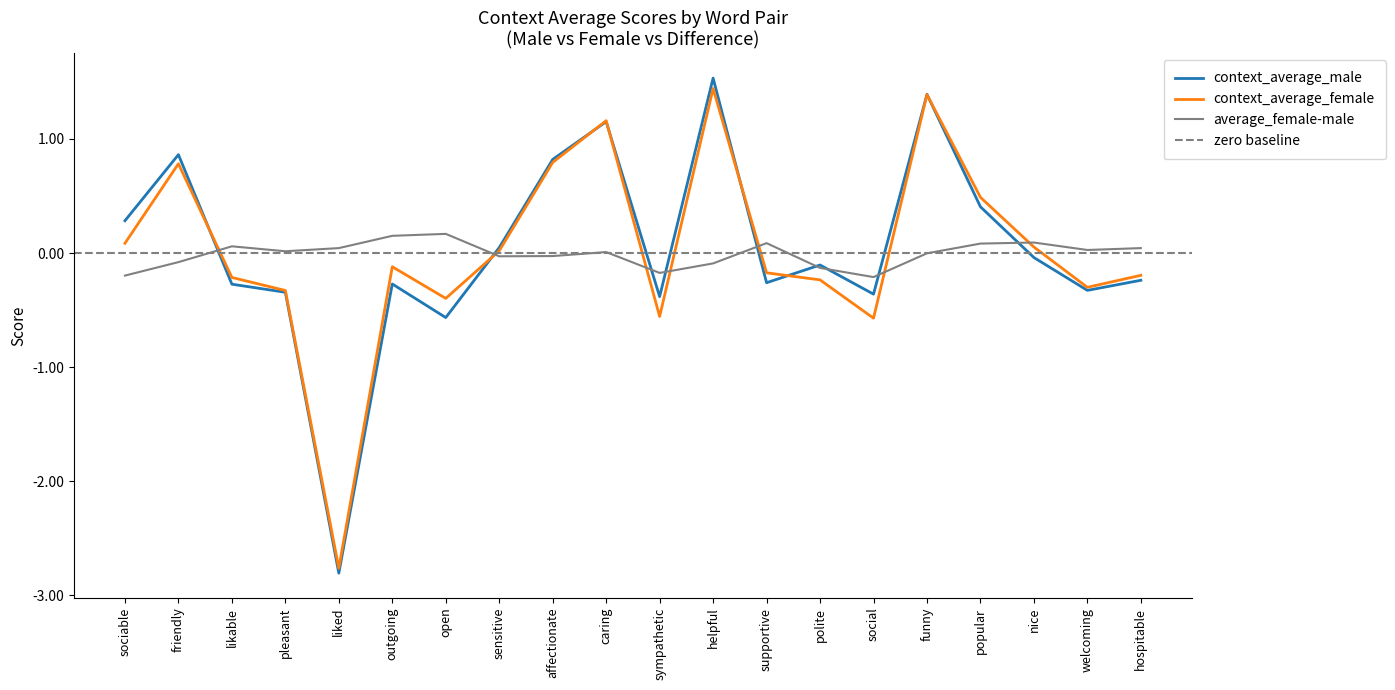

Is it true that context_average_male equals -0.4 at sympathetic?

True